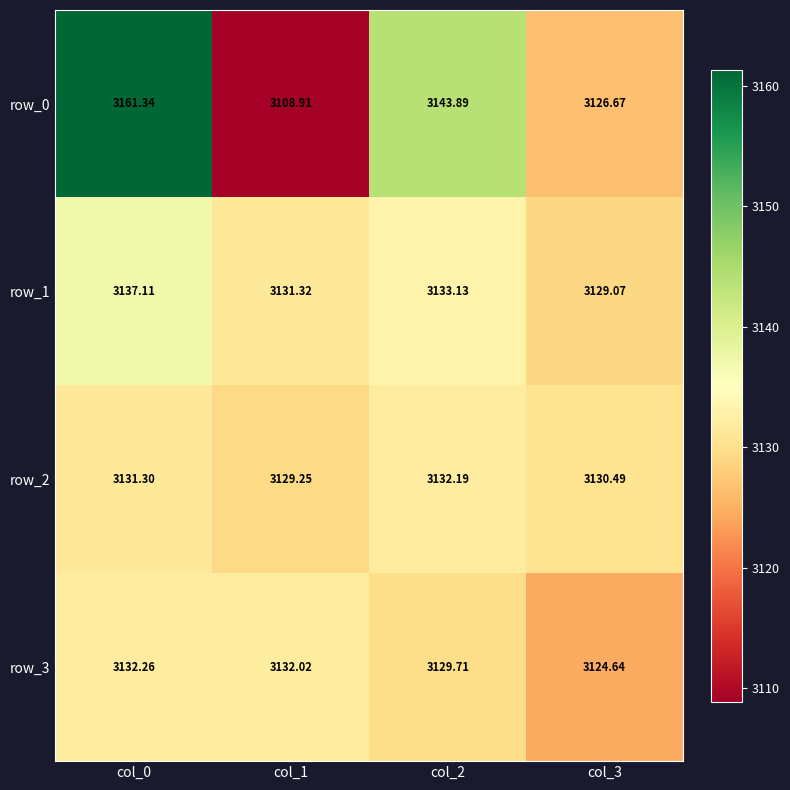

Is it true that row_2 equals 4302.0 at col_0?

False